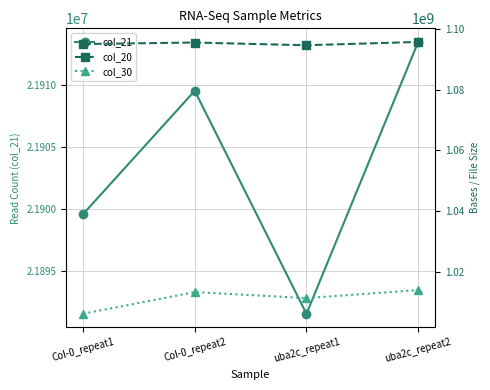

What is the value of the col_21 point at the 3rd from the left?

21891581